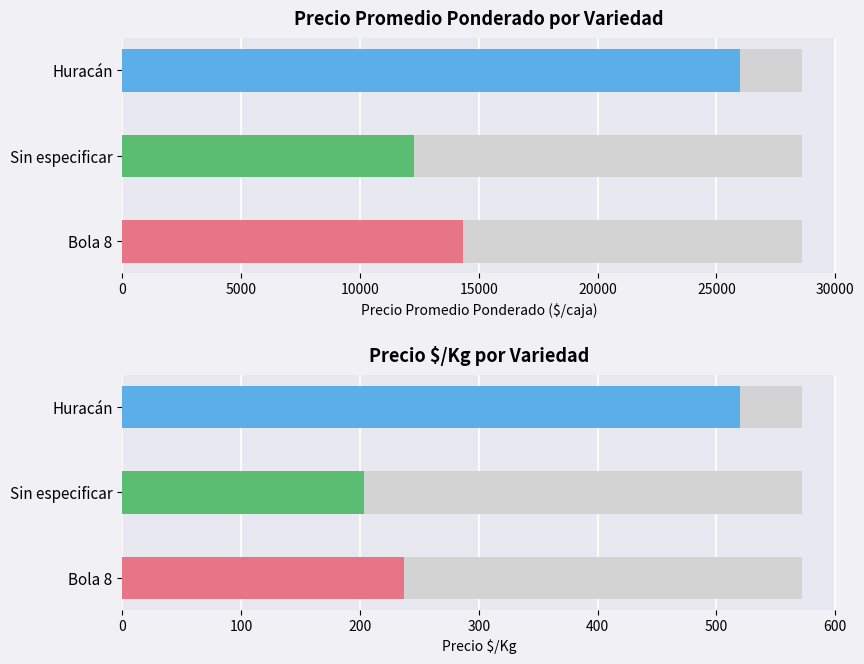

The chart shows a value of 14333 at Bola 8. True or false?

True